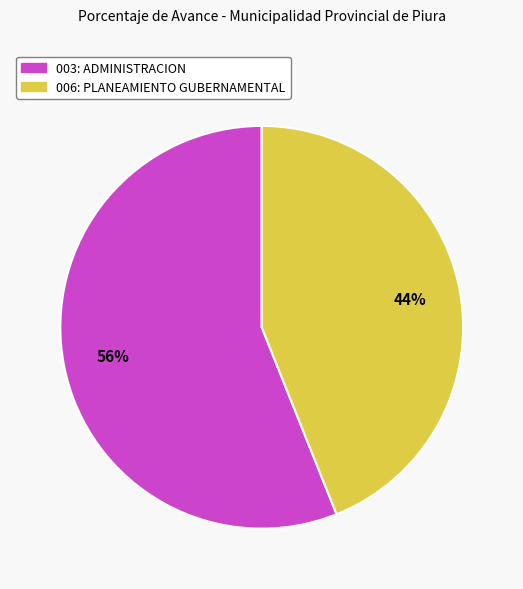

How many segments does this pie chart have?

2